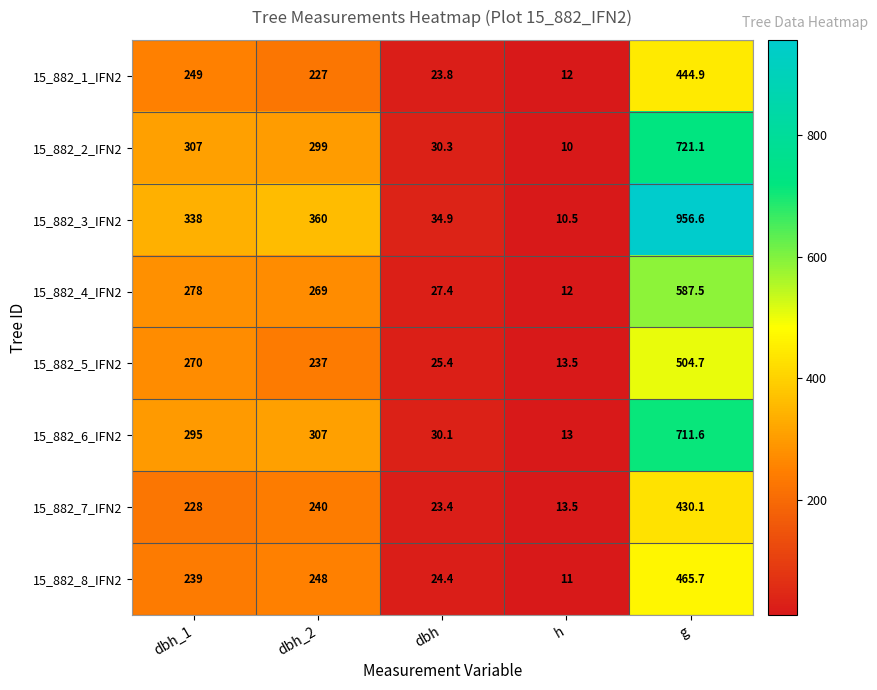

The 15_882_1_IFN2 series shows 249.0 at dbh_1. True or false?

True